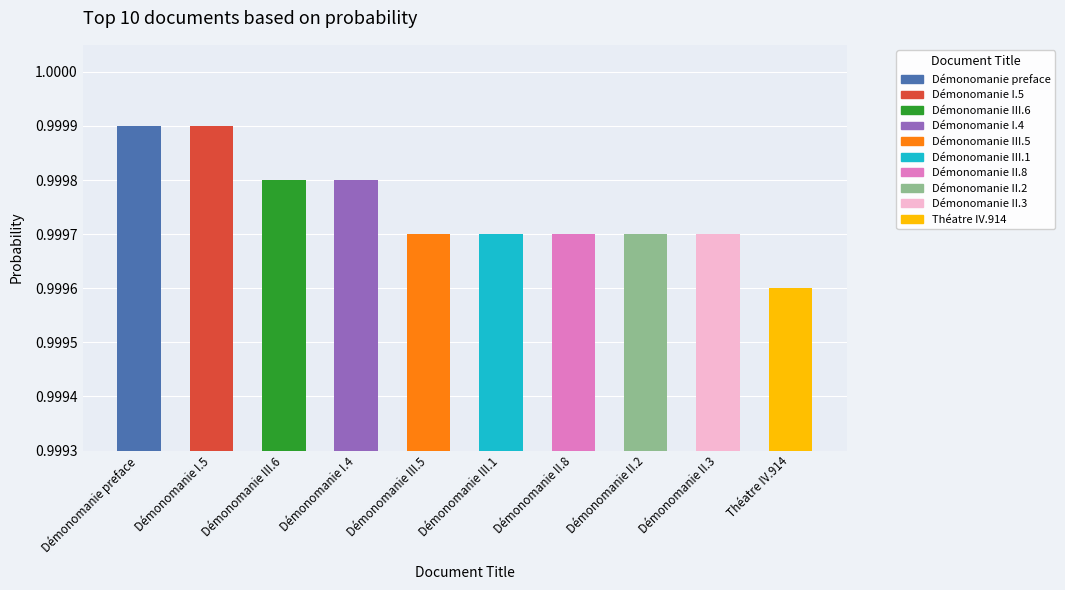

What is the sum of the values at Démonomanie II.2 and Démonomanie preface?

2.0